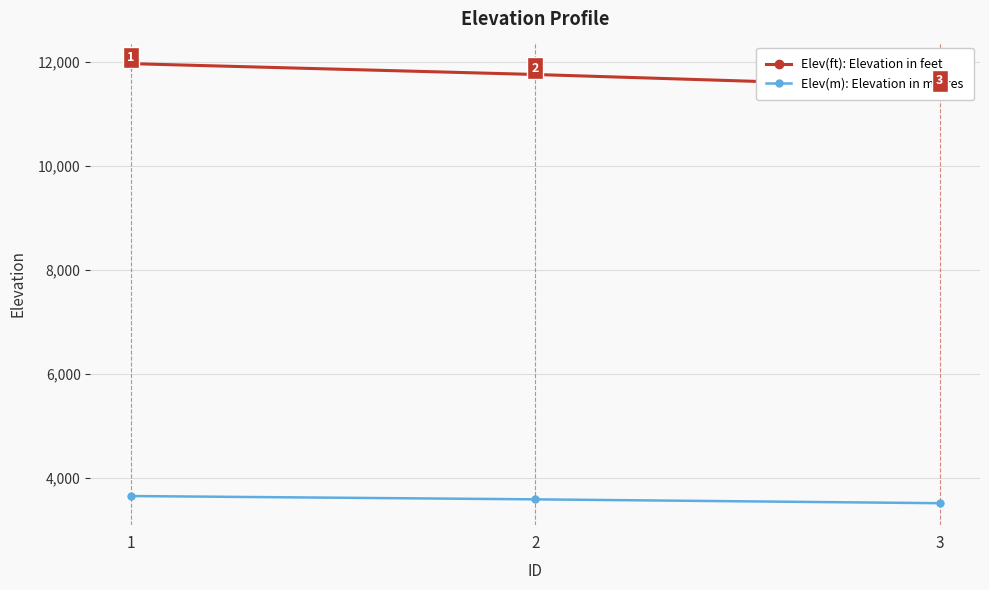

Reading left to right, transcribe all the data shown in this chart.

Elev(ft): Elevation in feet: 1=11962.4	2=11753.8	3=11511.1
Elev(m): Elevation in metres: 1=3646.2	2=3582.6	3=3508.6